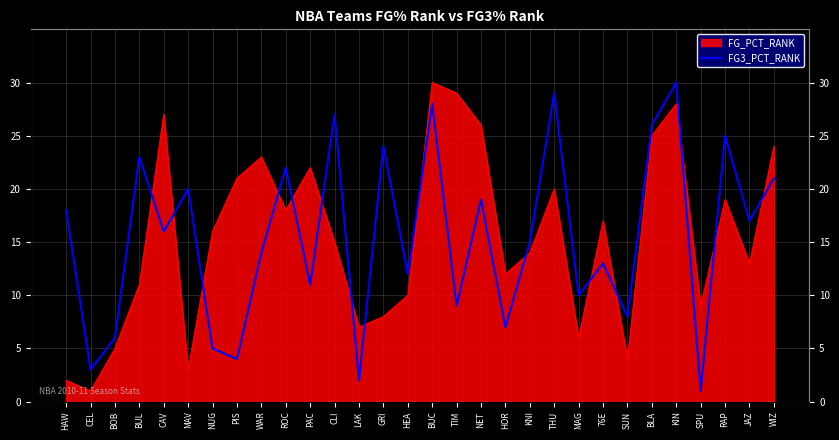

True or false: the data shows 37 at RAP.

False